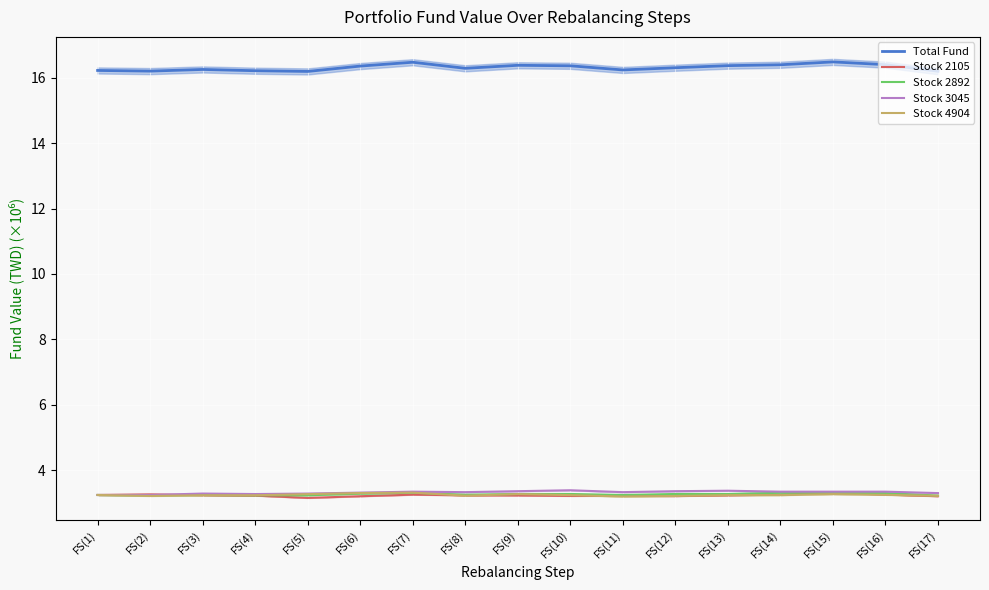

What is the difference between the Total Fund values at FS(3) and FS(5)?

0.1